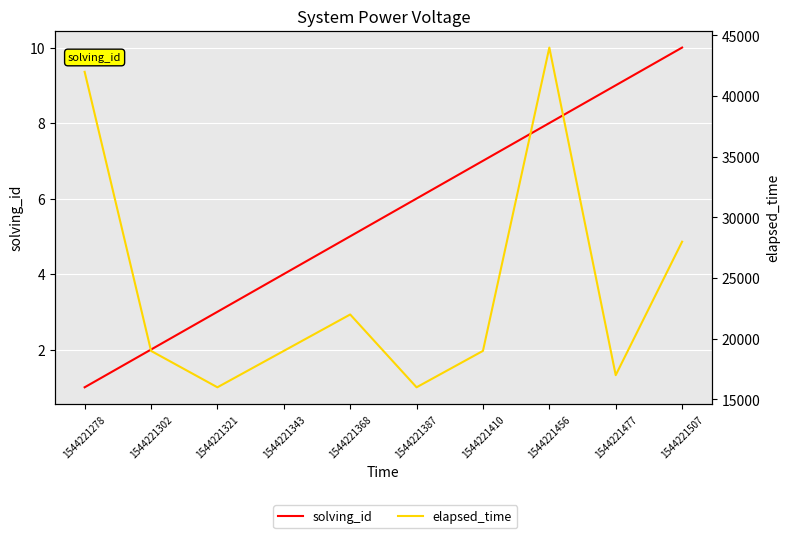

What is the difference between the maximum and minimum values in the elapsed_time series?

28000